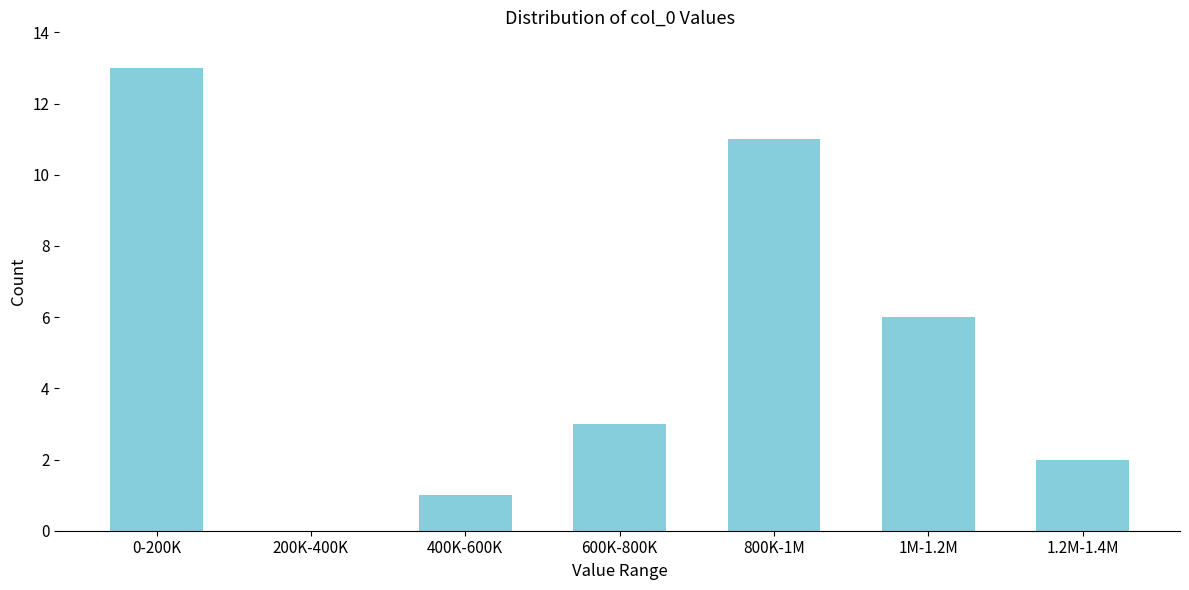

Reading left to right, list all the values displayed in this chart.

0-200K=13	200K-400K=0	400K-600K=1	600K-800K=3	800K-1M=11	1M-1.2M=6	1.2M-1.4M=2